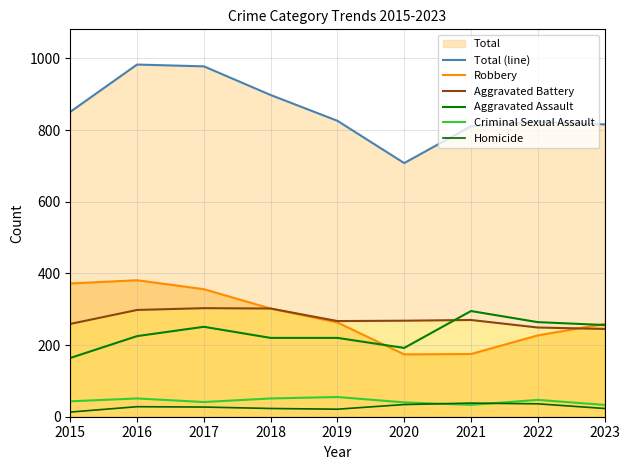

Between 2021 and 2022, which is larger?

2022